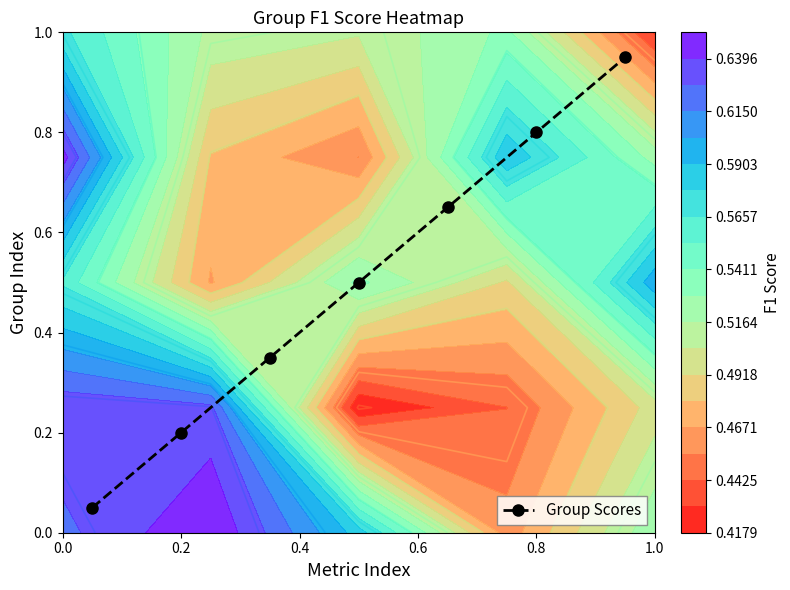

True or false: Group Scores has more than 2 points higher than both neighbors.

False